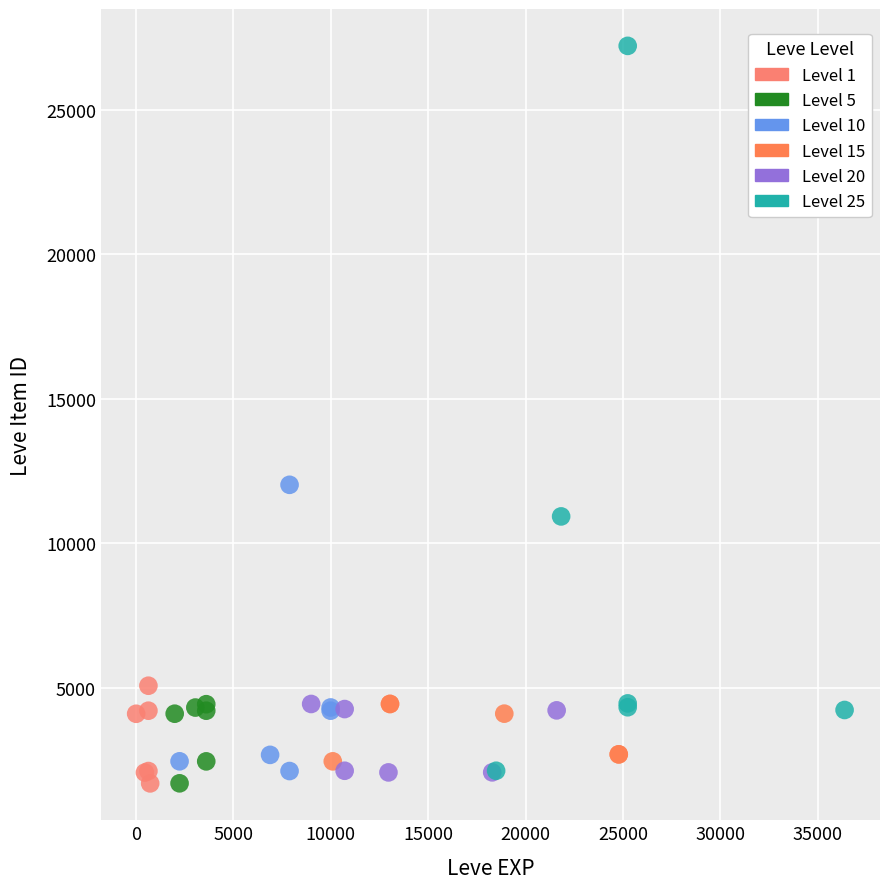

Which series has the widest spread of Y values?

Level 25